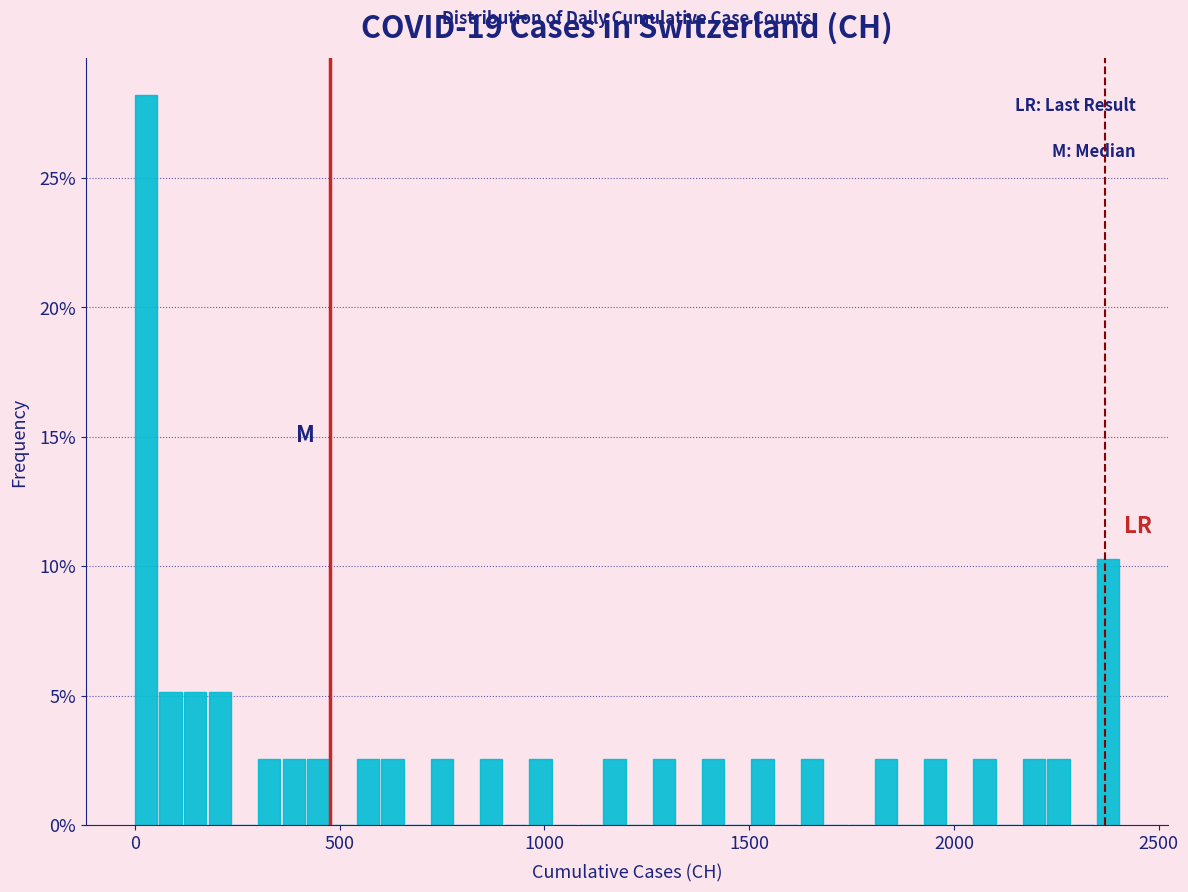

Read against the x-axis, roughly where is the centre of the tallest bar?

50